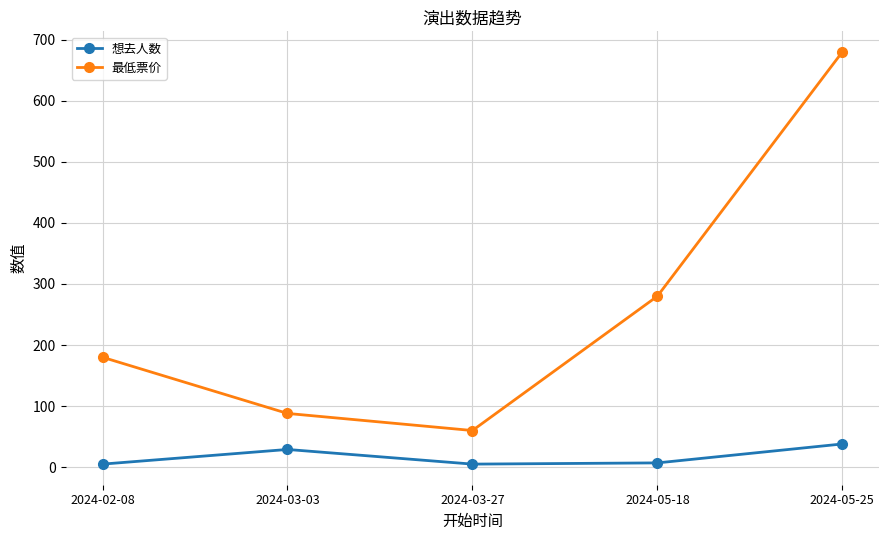

The 最低票价 series shows 680 at 2024-05-25. True or false?

True